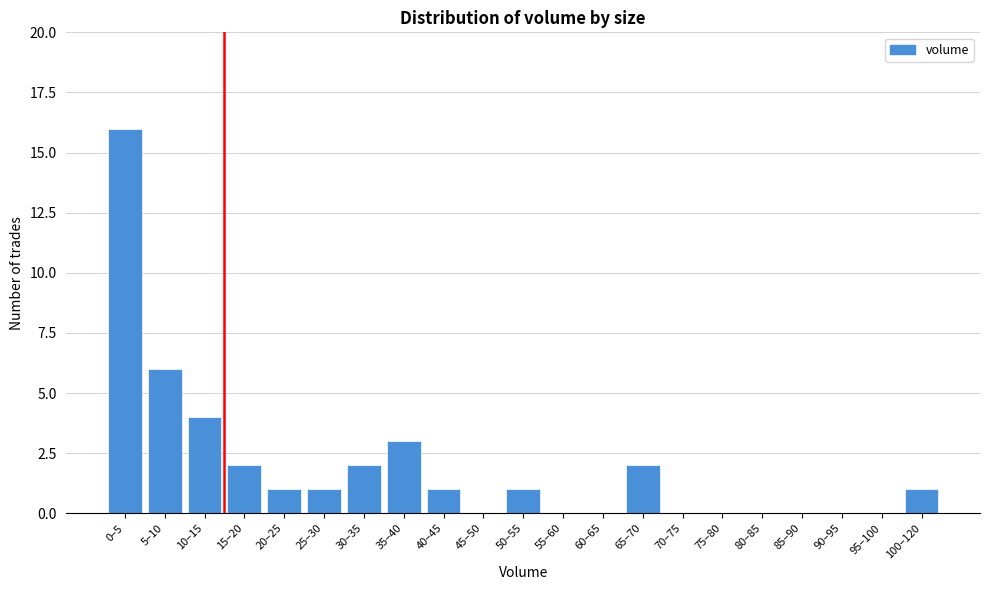

Reading right to left, extract all data points from this chart.

100–120=1	95–100=0	90–95=0	85–90=0	80–85=0	75–80=0	70–75=0	65–70=2	60–65=0	55–60=0	50–55=1	45–50=0	40–45=1	35–40=3	30–35=2	25–30=1	20–25=1	15–20=2	10–15=4	5–10=6	0–5=16